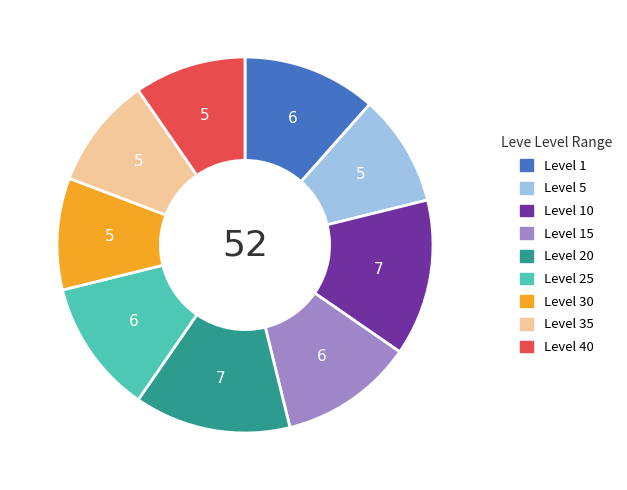

True or false: Level 25 accounts for 20% of the total.

False